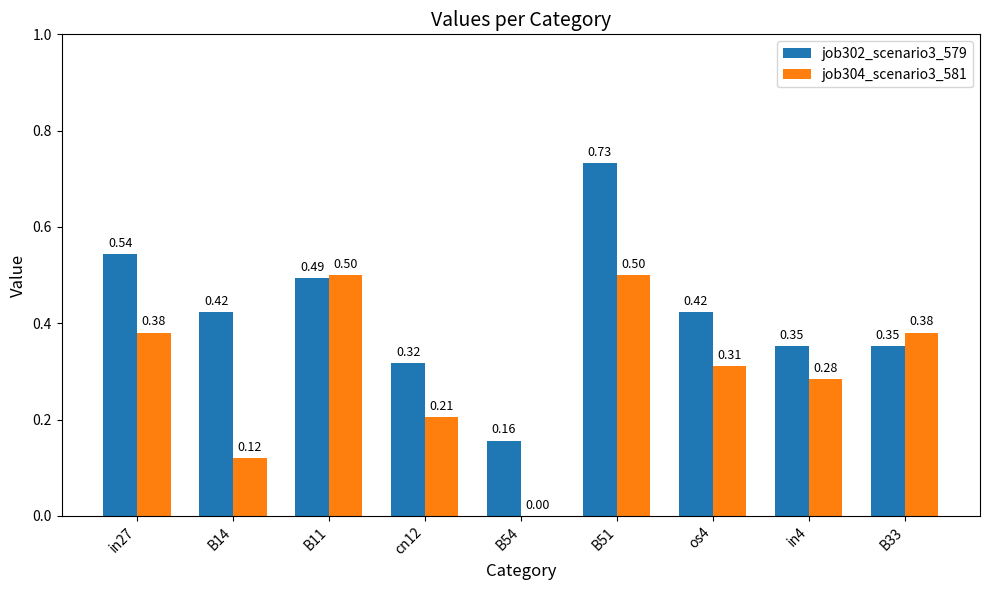

What is the sum of all job304_scenario3_581 values?

2.7